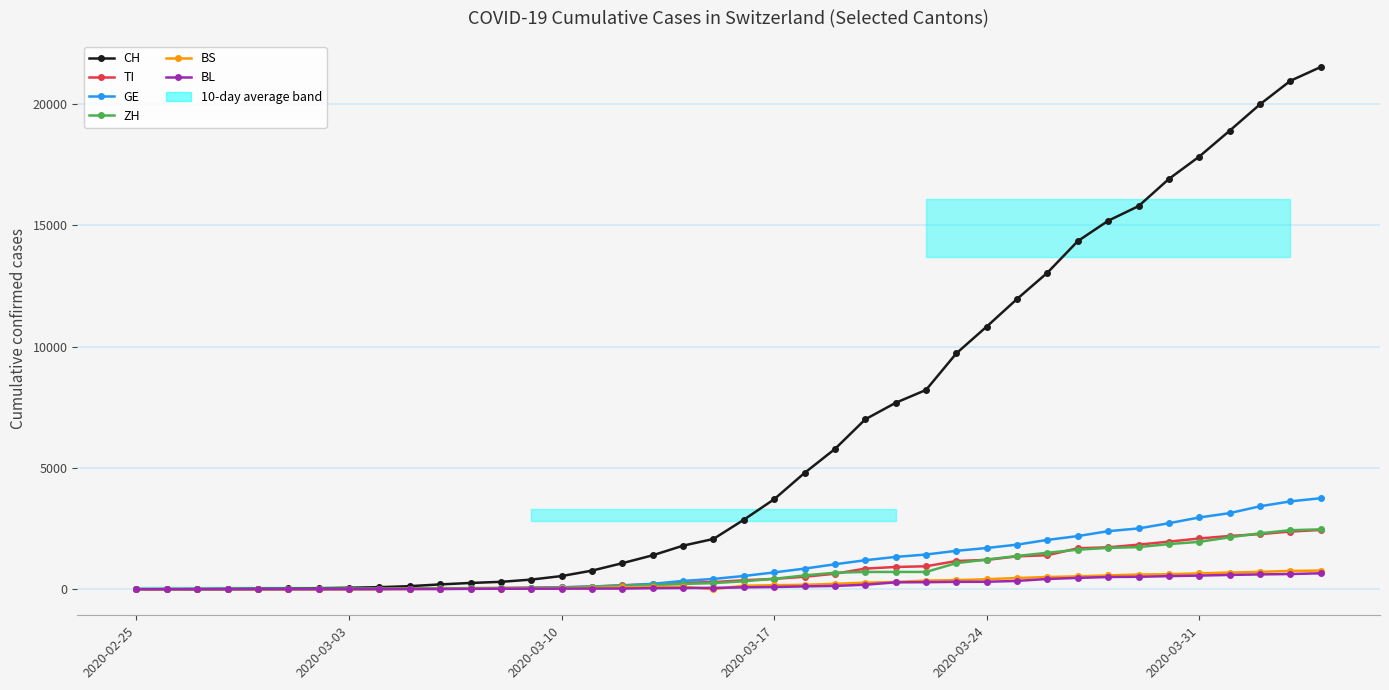

How many positive values does the BS series have?

37